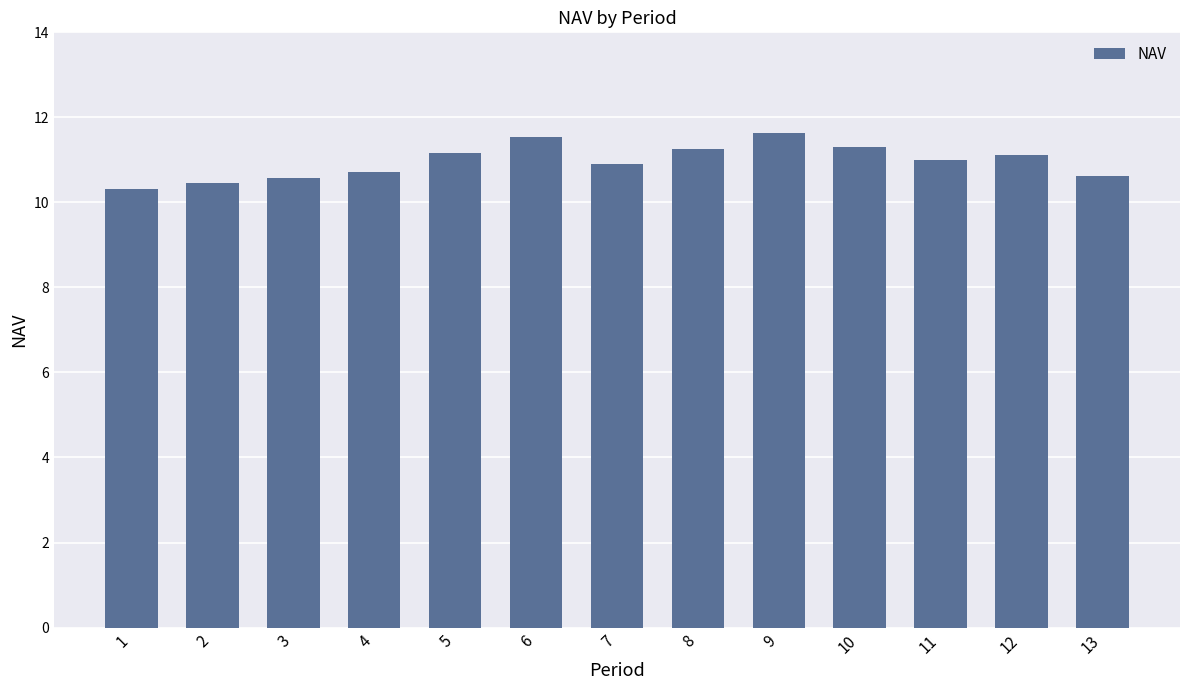

What is the ratio of the value at 7 to the value at 3?

1.0